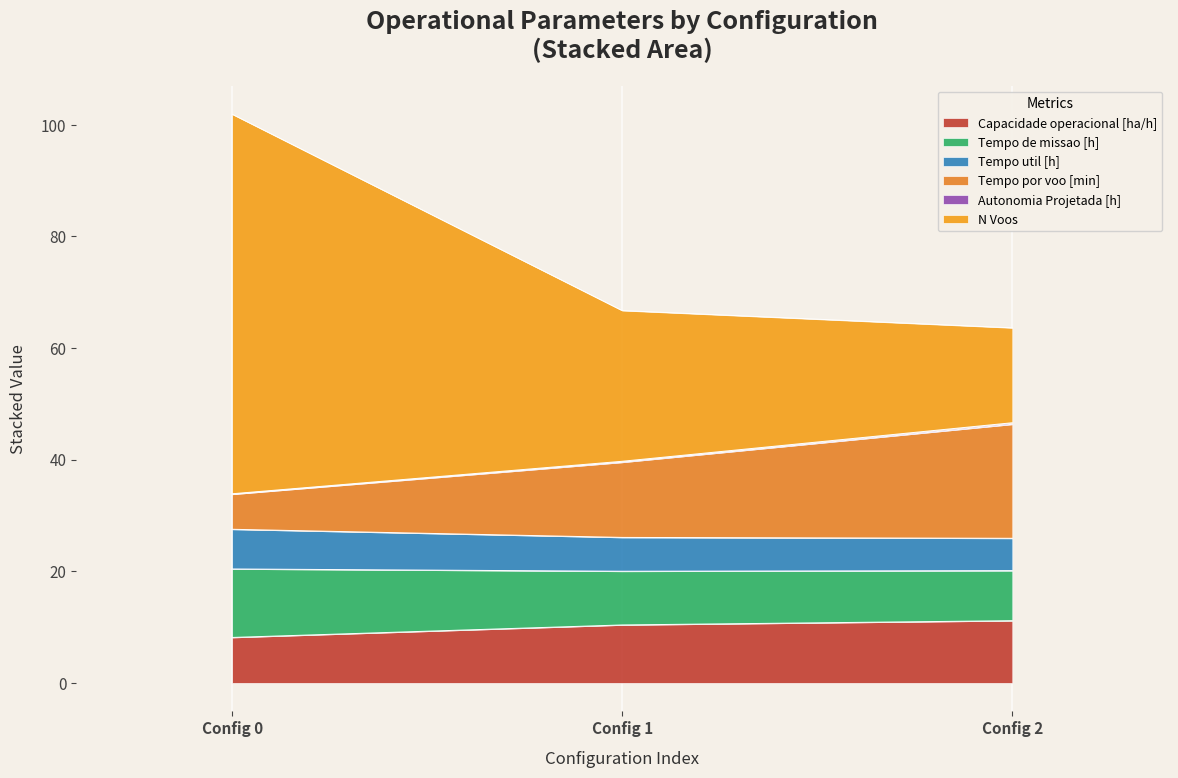

What is the difference between the maximum and minimum values in the Capacidade operacional [ha/h] series?

3.0